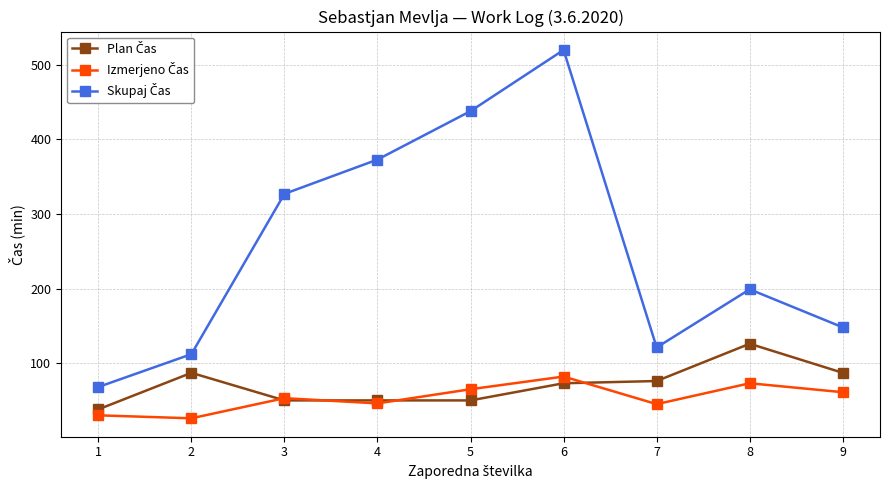

What is the difference between the highest and lowest values at 7?

76